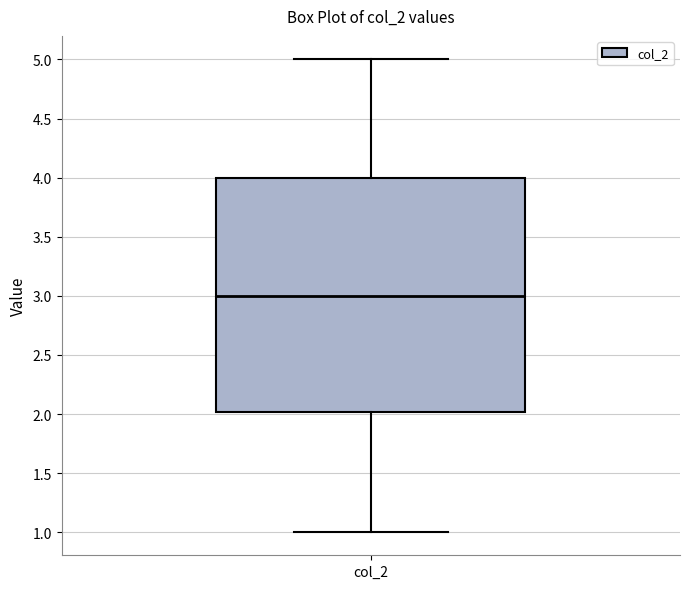

Transcribe this box plot: give where the median line is, the range the box spans, and where the two whiskers end, as read against the y-axis. The values are not printed on the chart, so give them approximately, as read against the axis.

median 3, box 2 to 4, whiskers 1 to 5